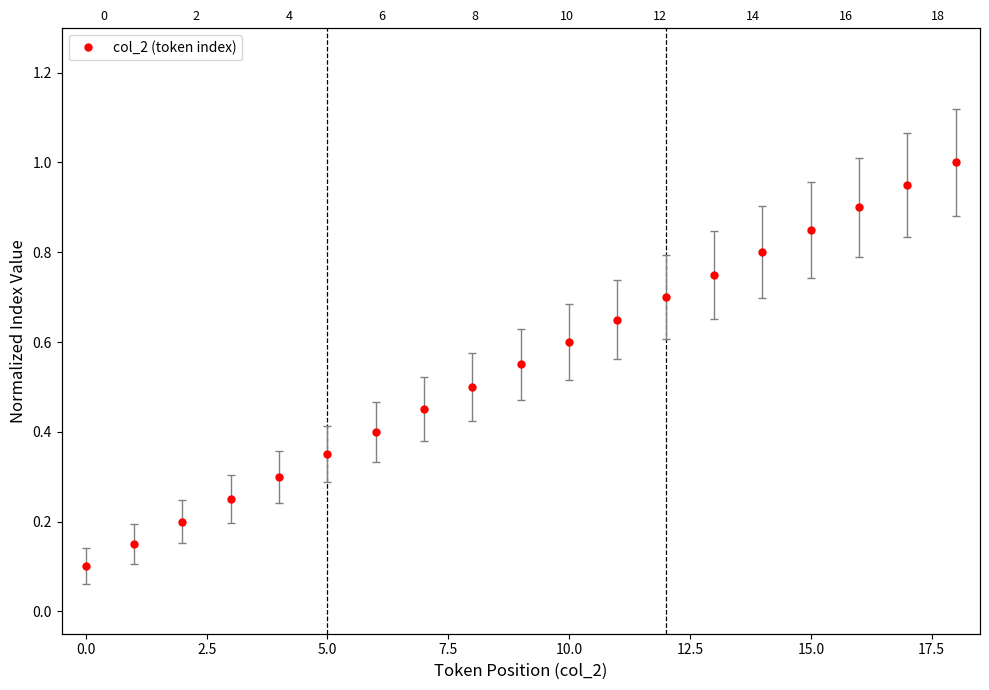

True or false: there are more than 0 points higher than both neighbors.

False